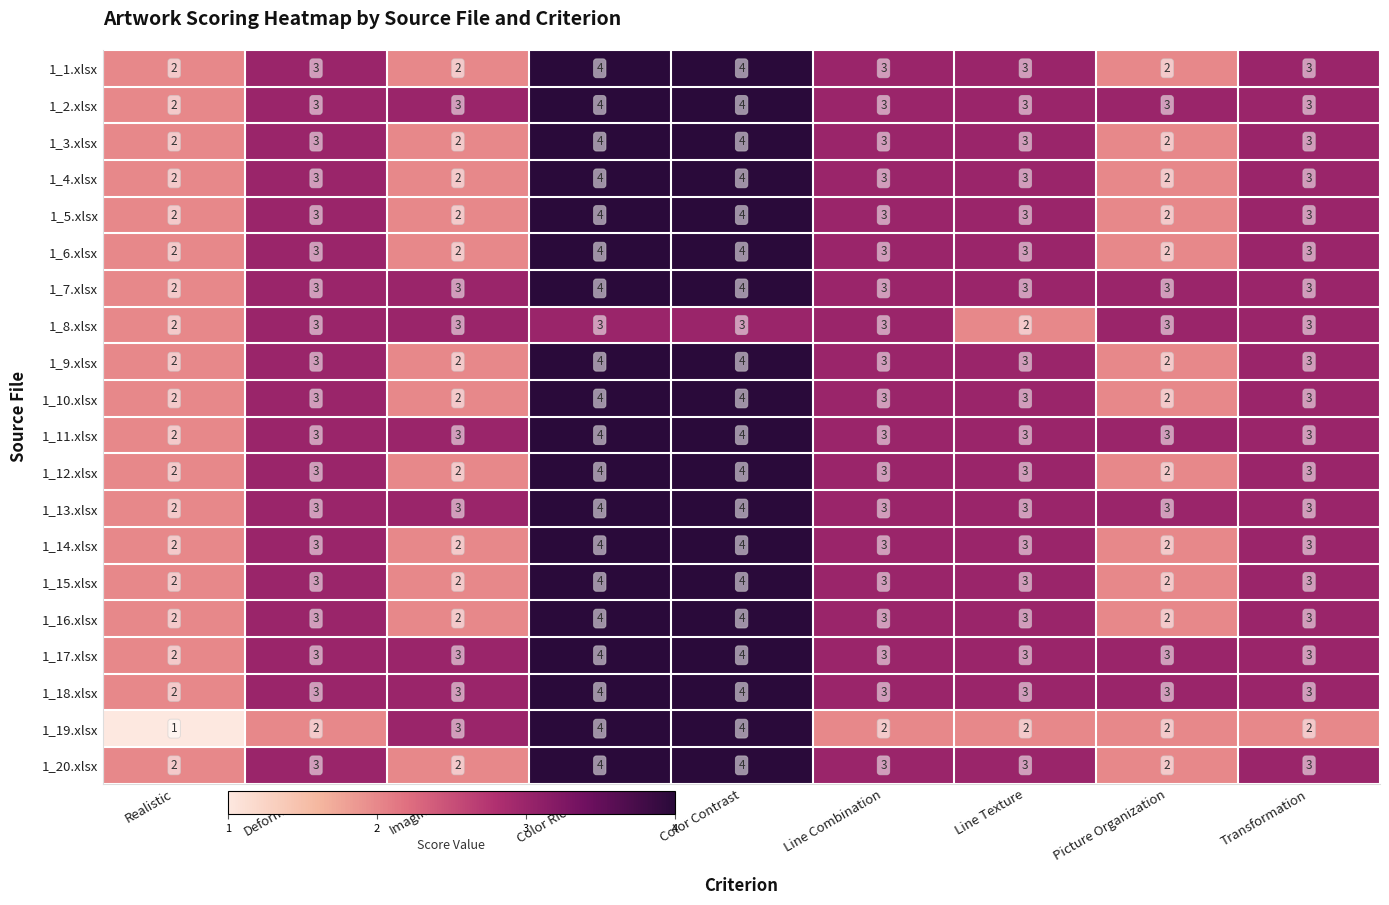

At which category does the chart reach its minimum across all series?

Realistic